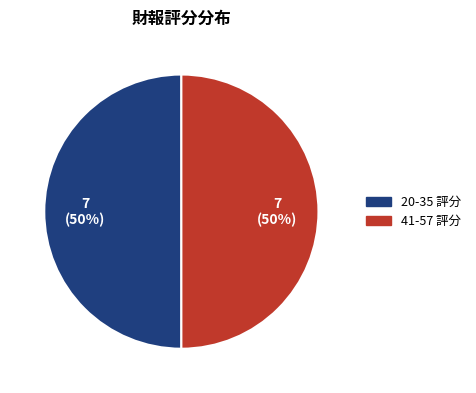

How many segments does this pie chart have?

2